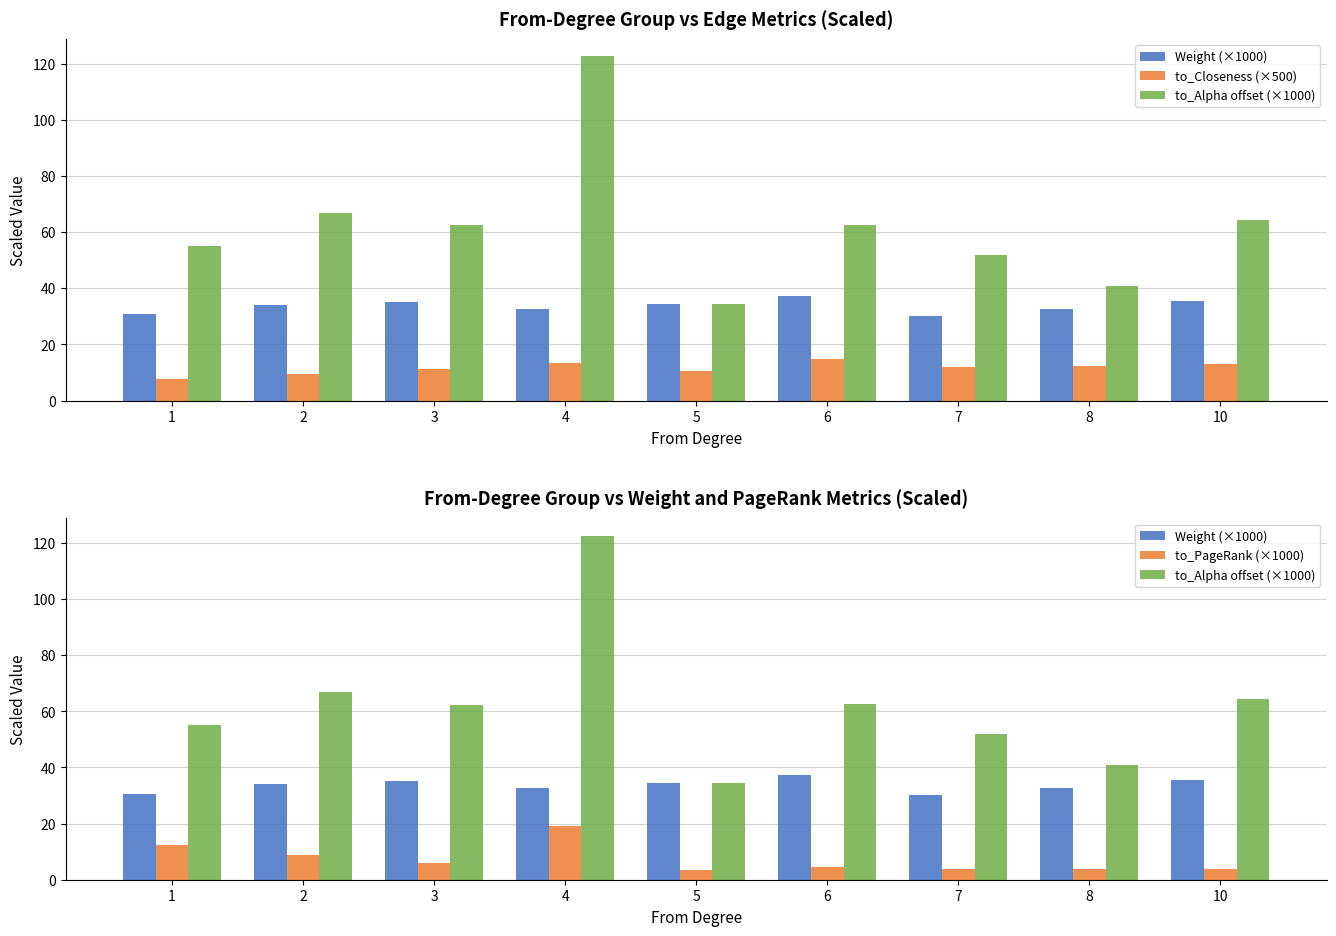

Between 1 and 8, which series saw the biggest shift?

to_Alpha offset (×1000)